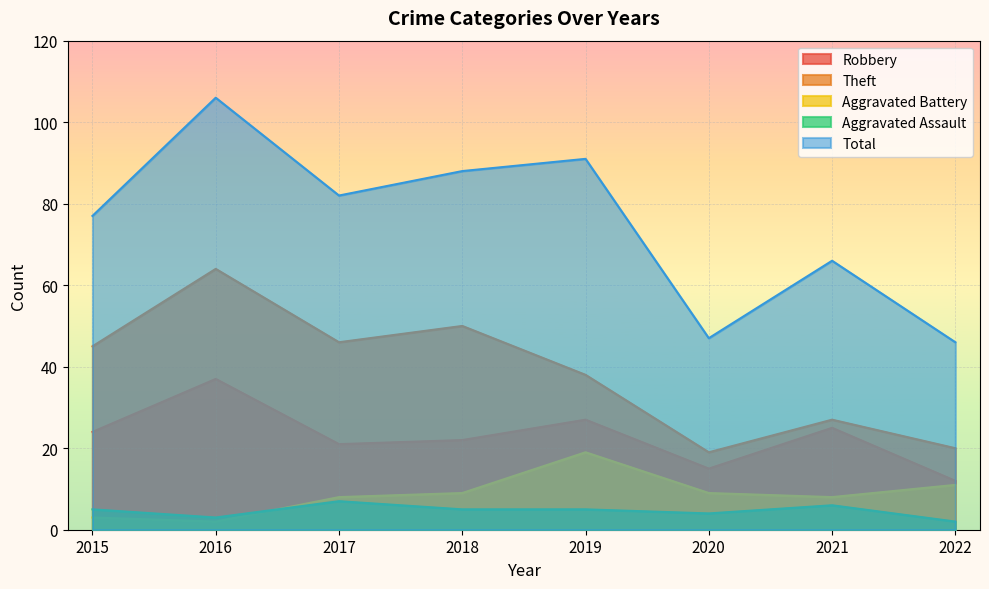

Which has a higher value, 2022 or 2019?

2019